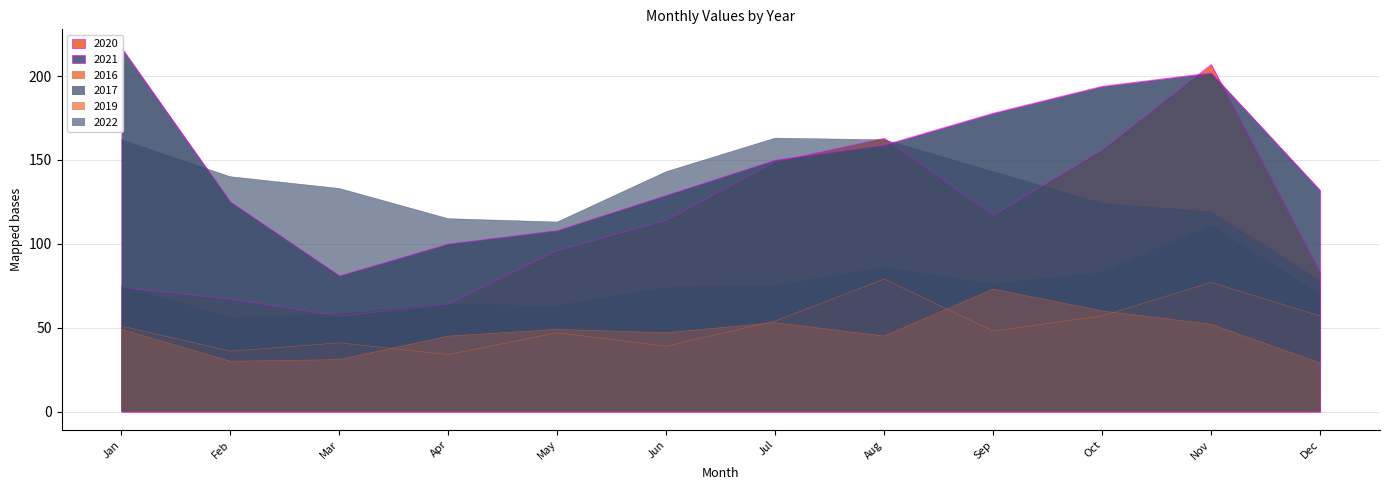

What position from the right is December (through 12-18)?

1